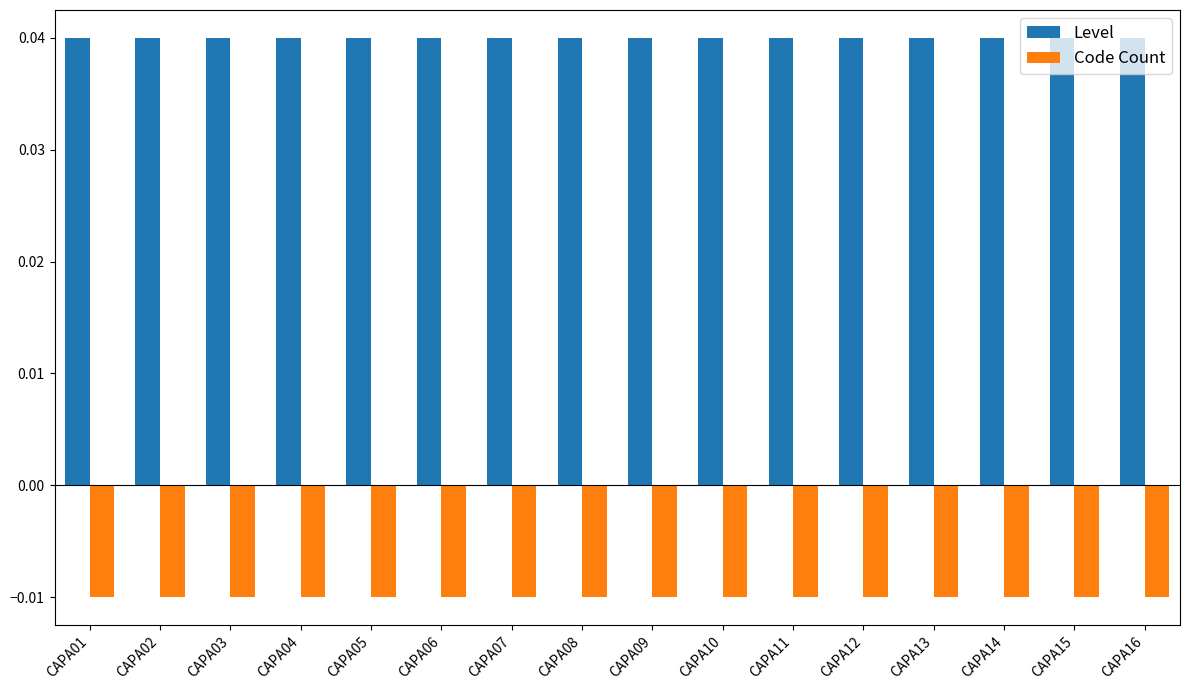

List the series in order of their peak value, highest first.

Level, Code Count